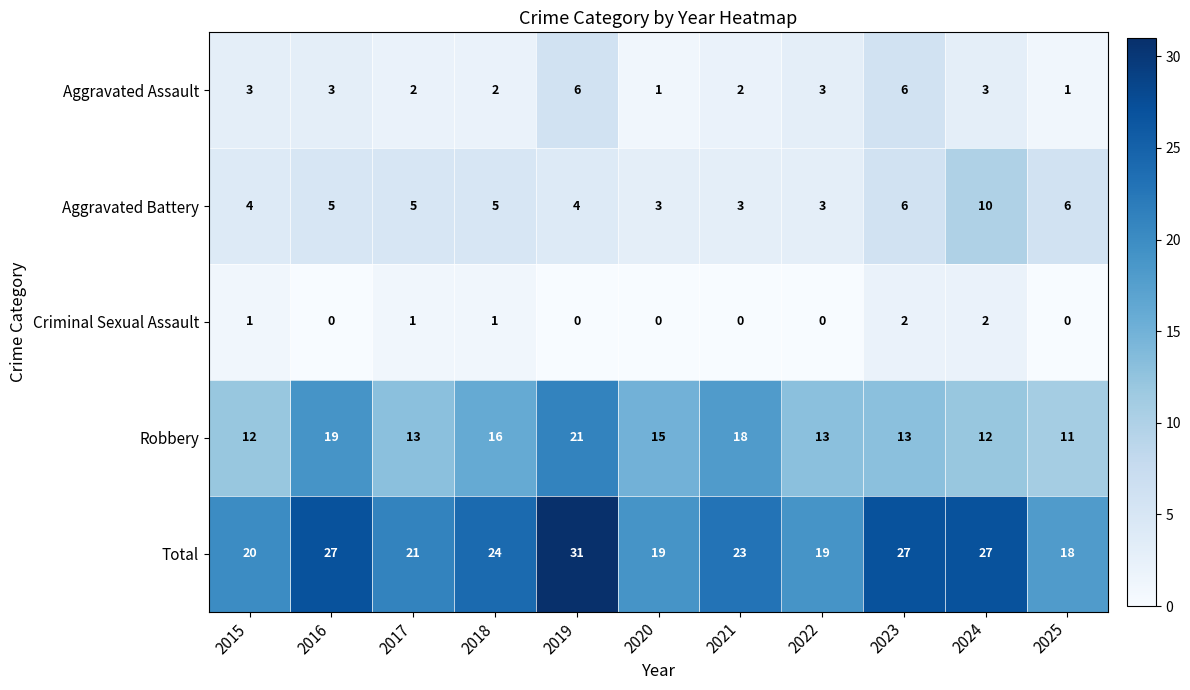

At 2016, list the series in order from smallest to largest.

Criminal Sexual Assault, Aggravated Assault, Aggravated Battery, Robbery, Total